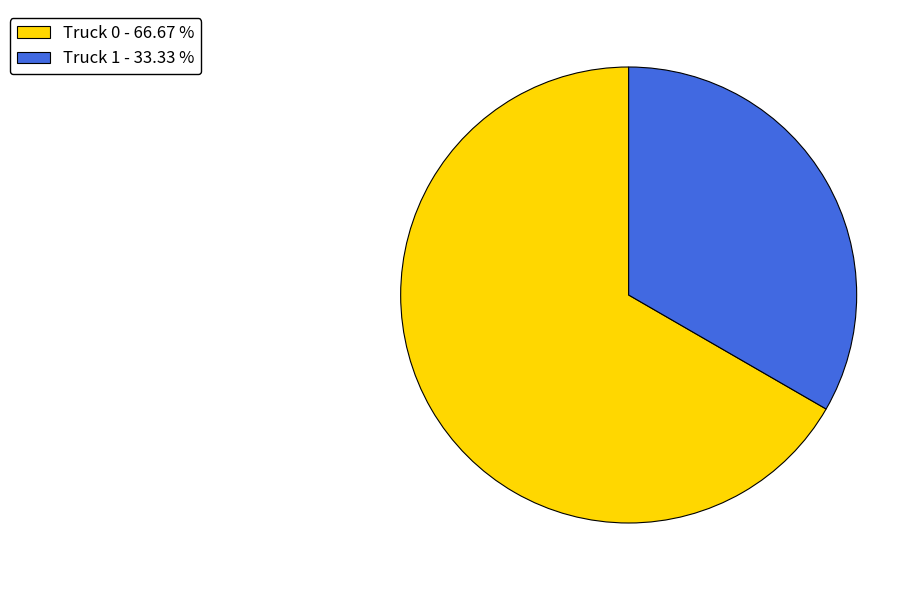

Combined, do Truck 1 and Truck 0 account for over 50%?

Yes